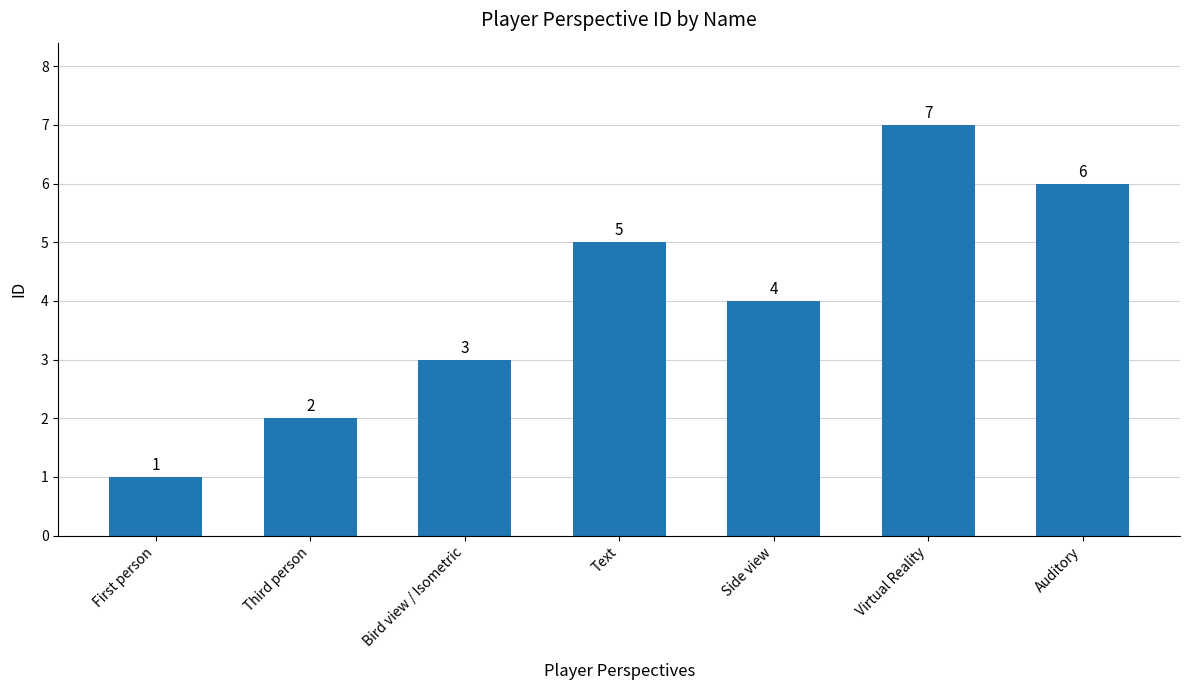

Reading right to left, transcribe all the data shown in this chart.

6	7	4	5	3	2	1